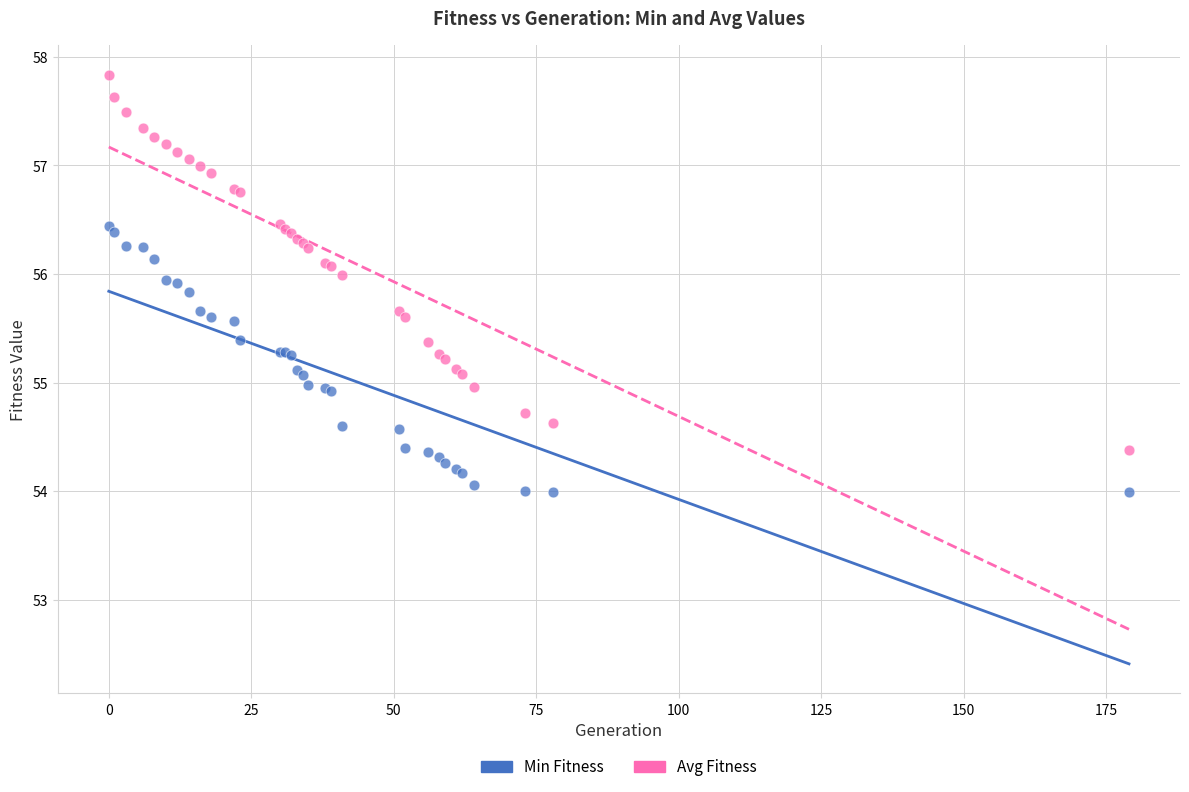

Which series contains the lowest Y value?

Min Fitness